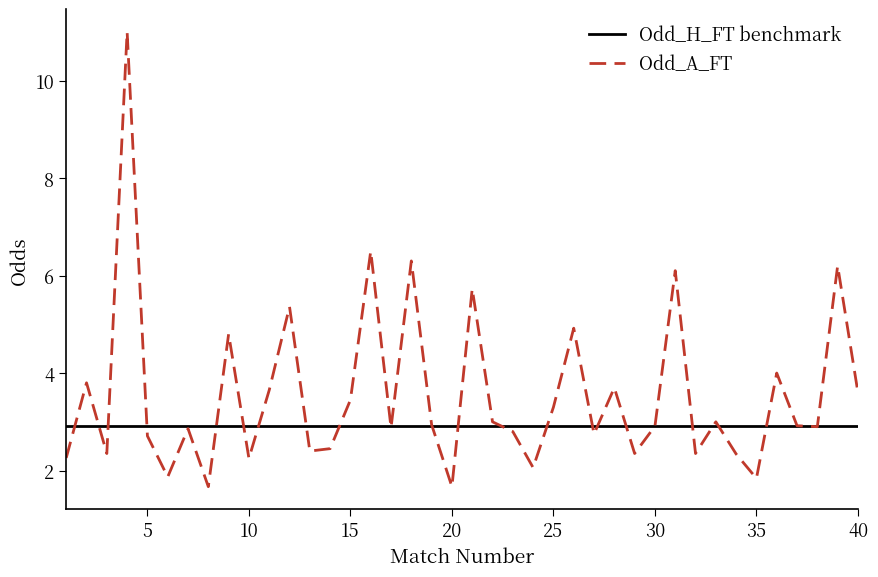

What is the minimum value for Odd_H_FT benchmark?

2.9